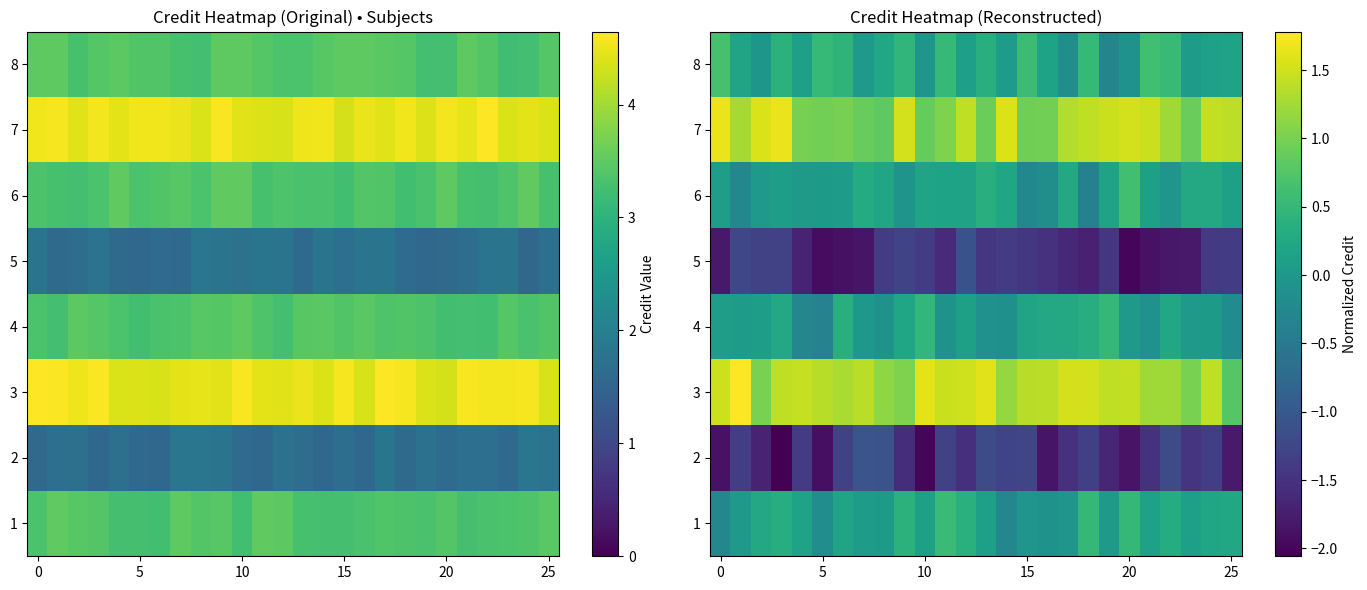

Count the number of data series in this chart.

8